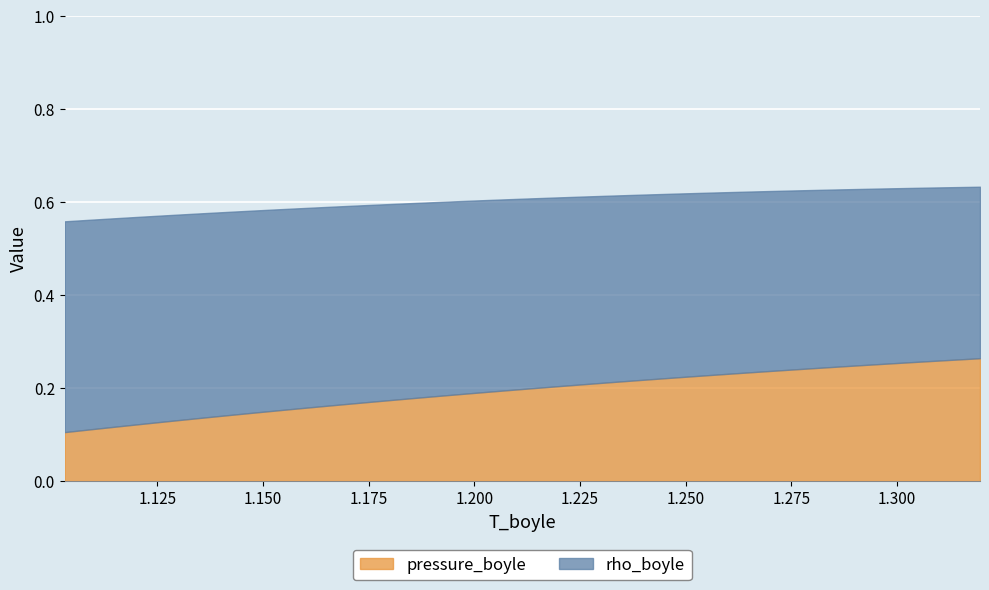

What is the spread (max minus min) of values at 1.175270371570865?

0.3